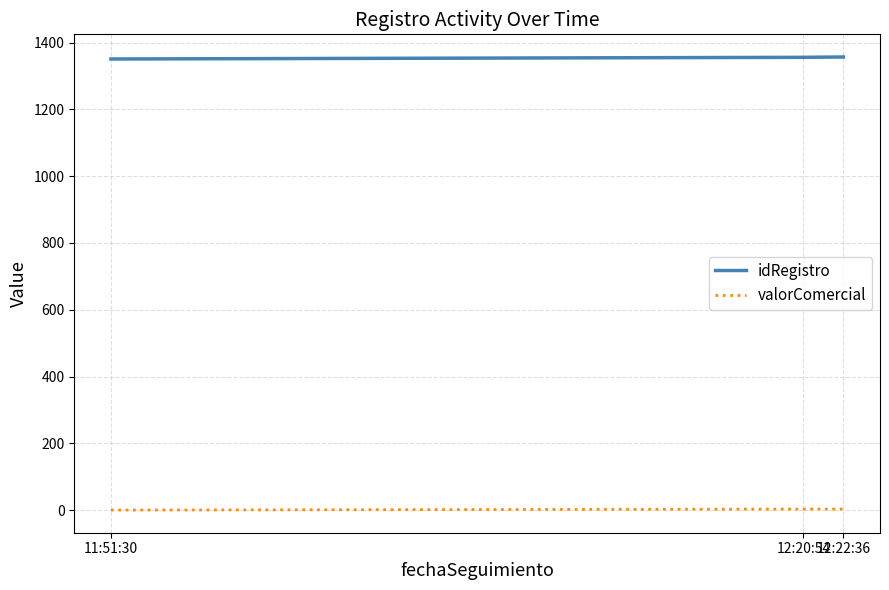

How many series are shown in this chart?

2